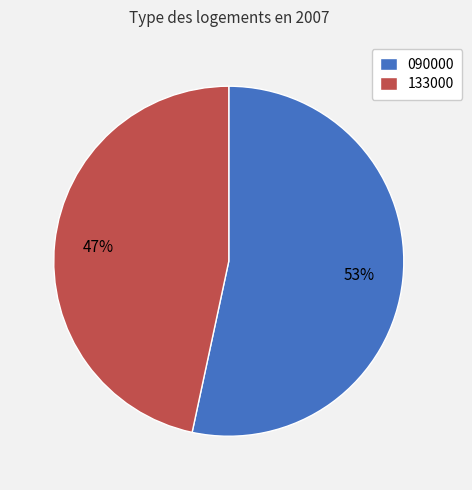

To the nearest percent, what is the average slice percentage?

50%